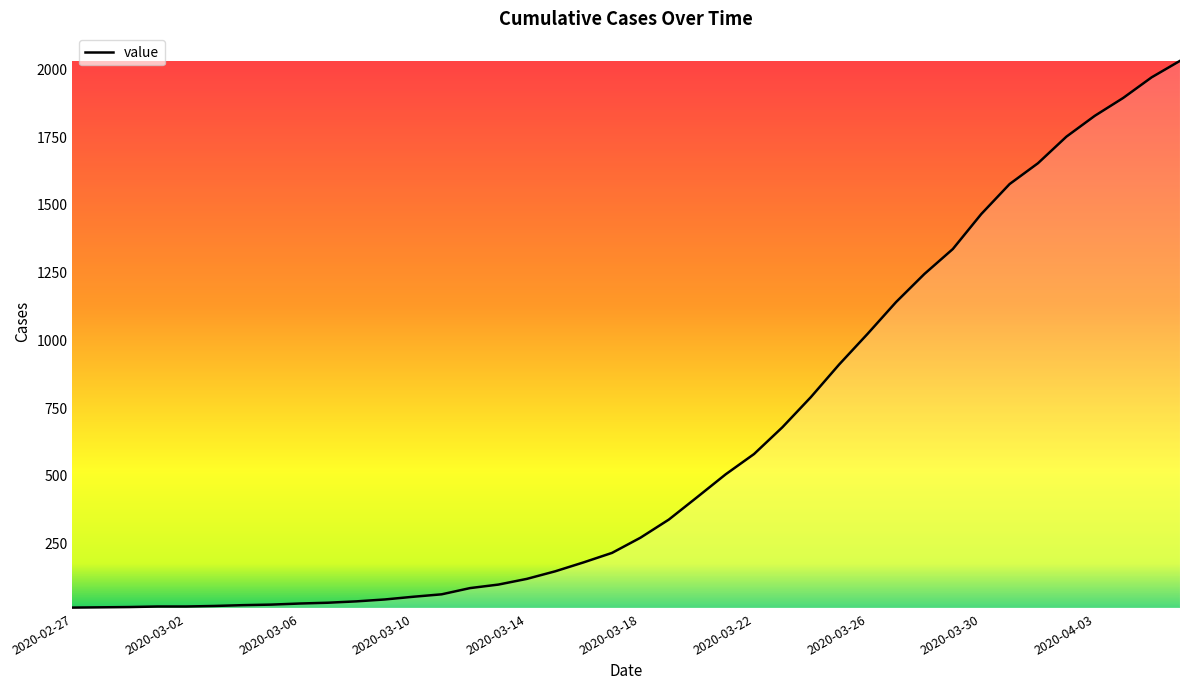

What is the difference between the maximum and minimum values?

2019